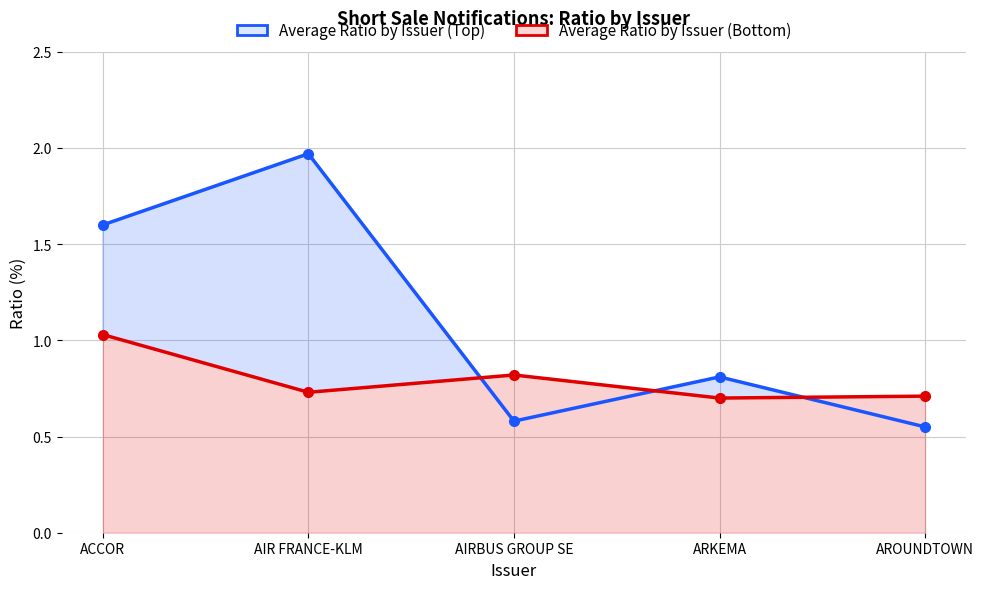

Between which two adjacent categories do Average Ratio by Issuer (Bottom) and Average Ratio by Issuer (Top) first intersect?

AIR FRANCE-KLM and AIRBUS GROUP SE